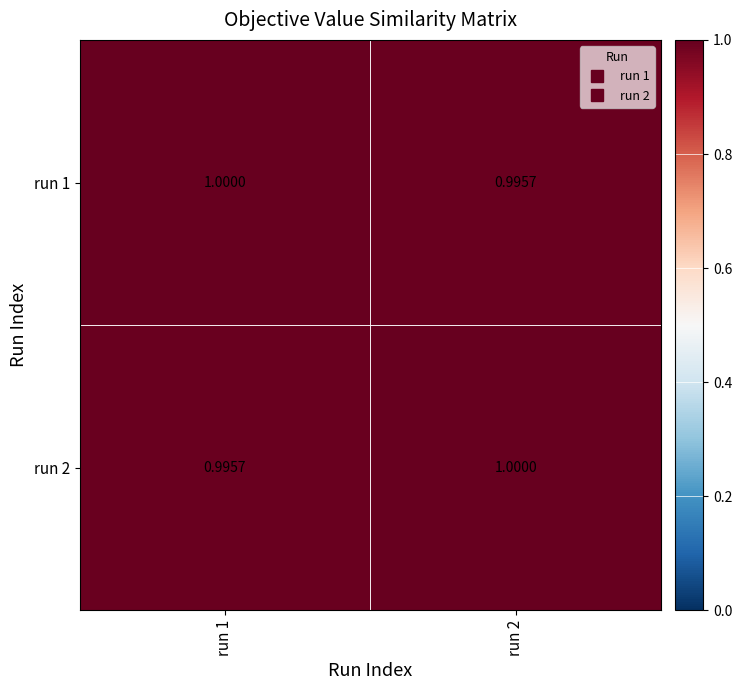

Is the value of run 2 at run 1 greater than the value of run 1 at run 1?

No